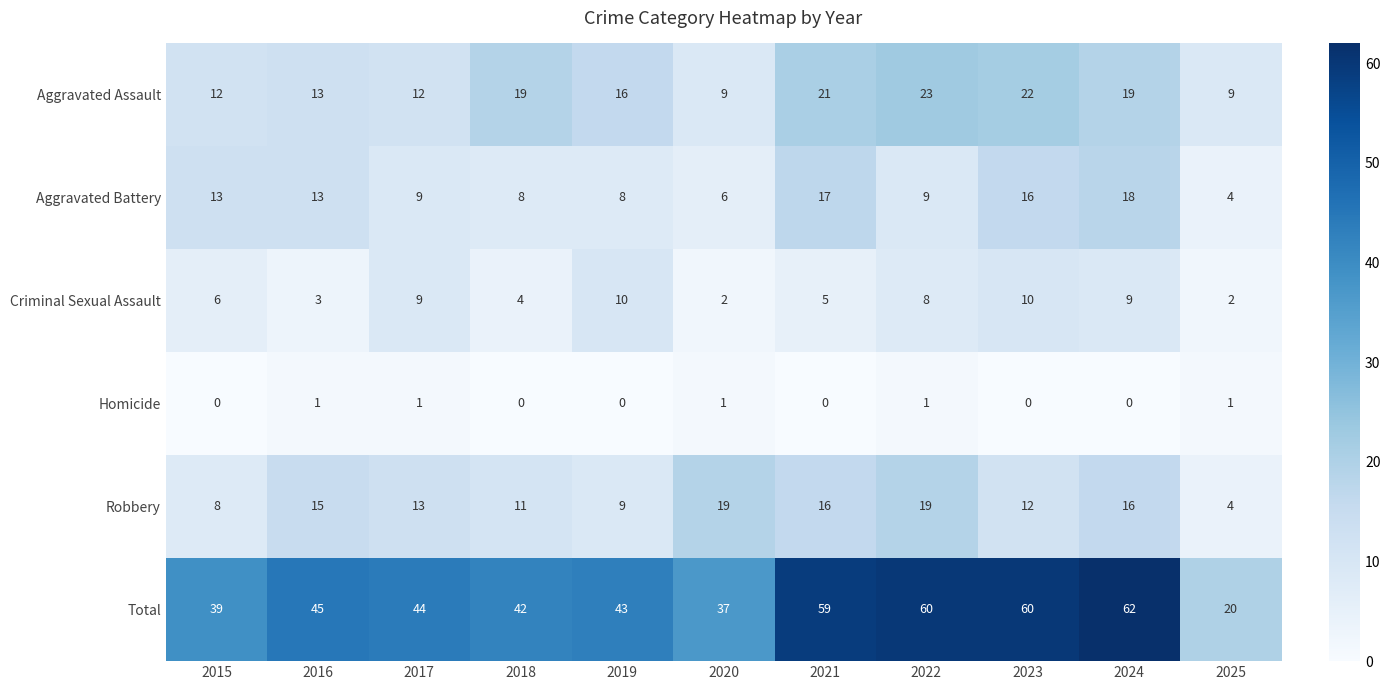

How many positive values does the Homicide series have?

5